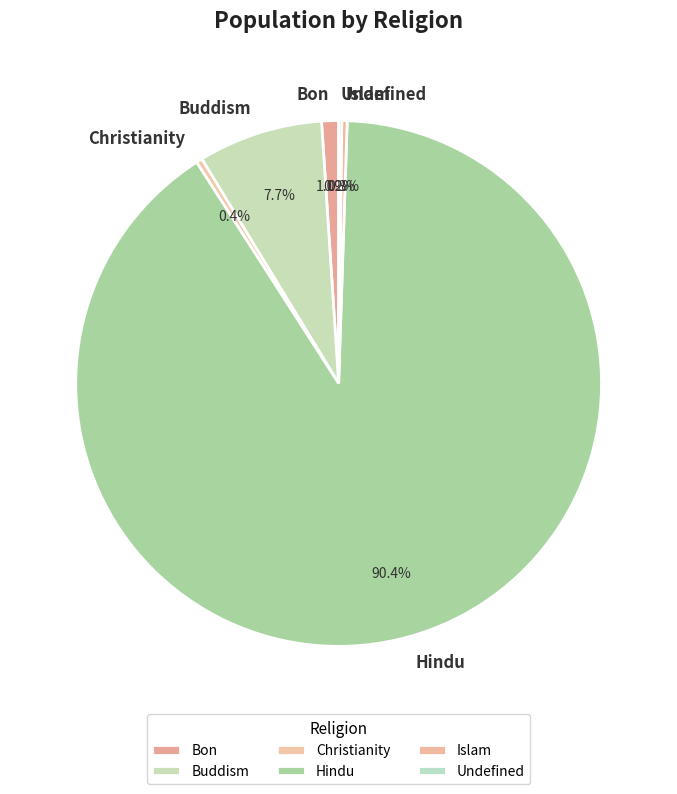

What percentage is the Buddism slice, to the nearest percent?

8%